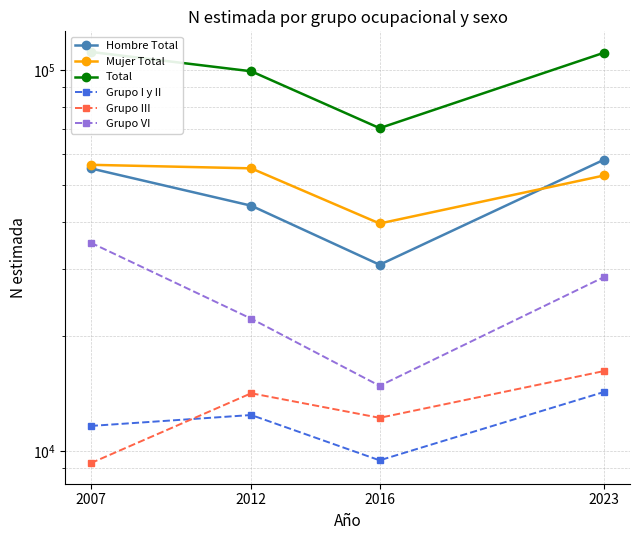

What is the sum of the Total values at 2012 and 2016?

169497